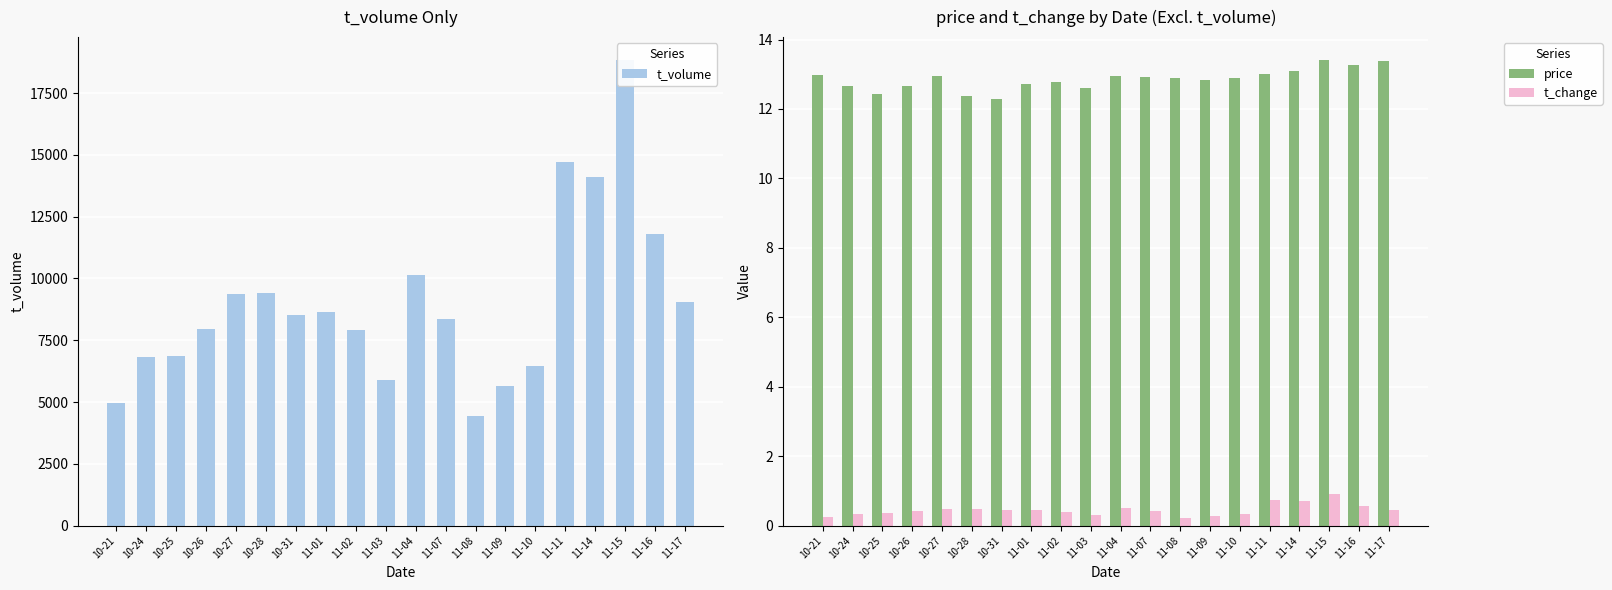

Read the t_volume value at 10-28.

9413.0